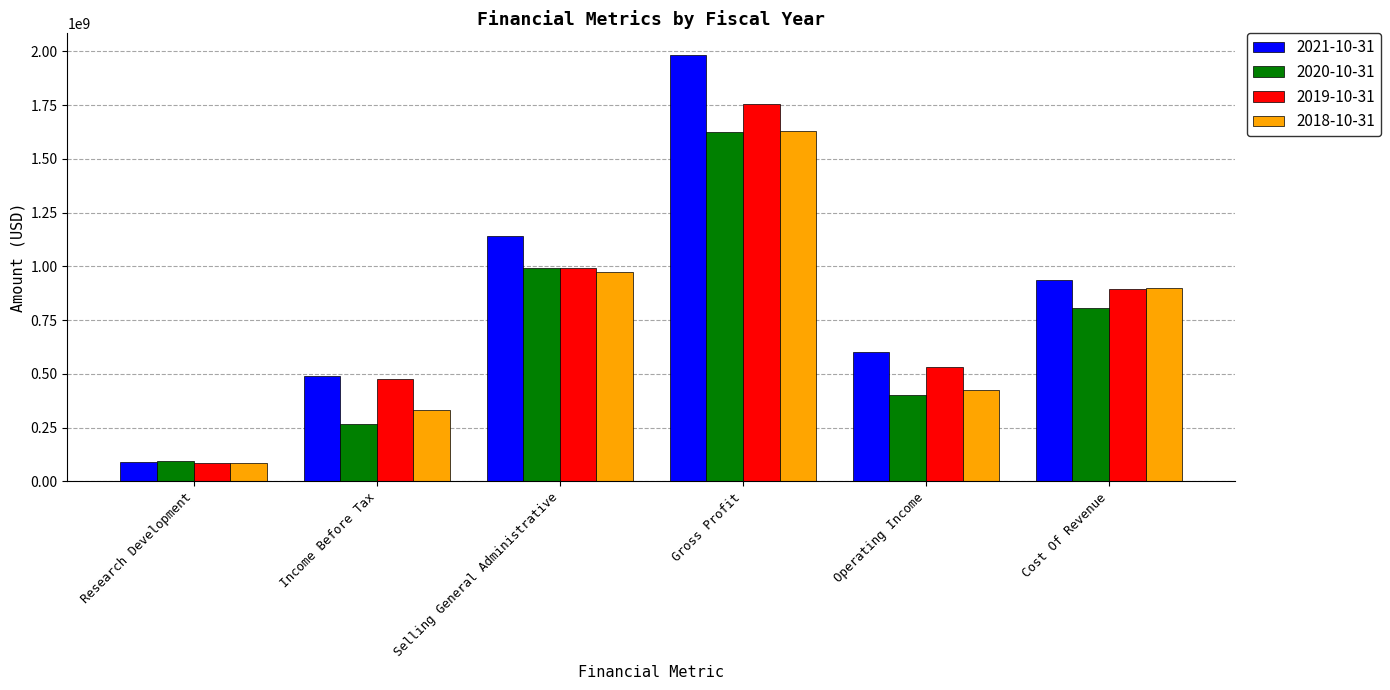

Are the bars grouped side by side (vs. stacked)?

Yes